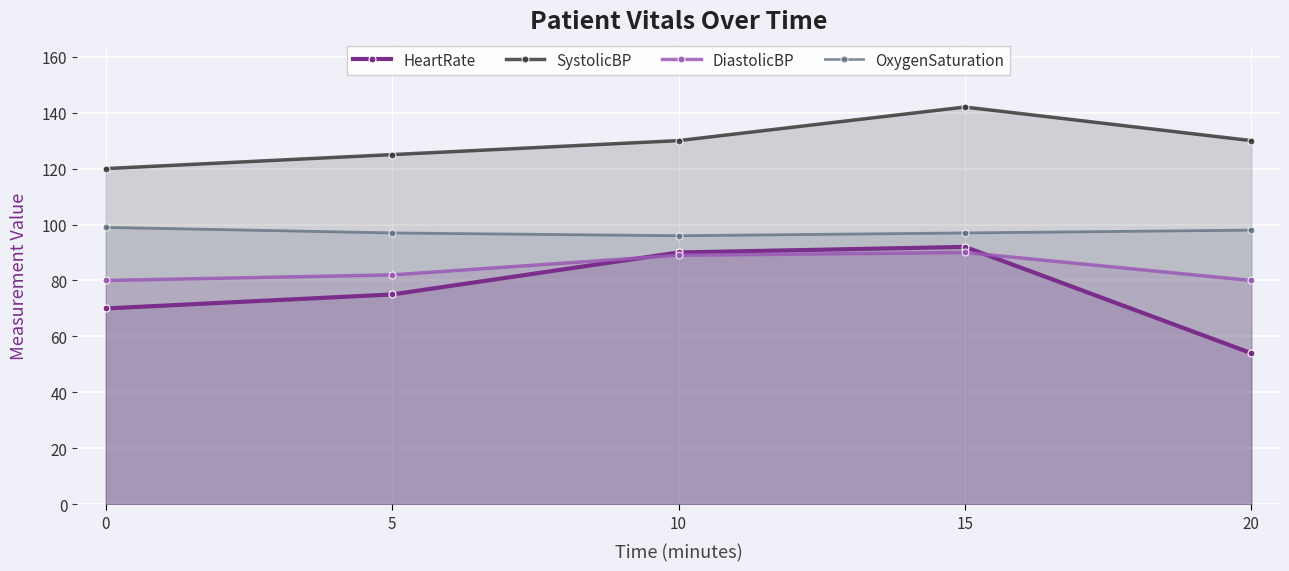

How many lines are shown in the chart?

4